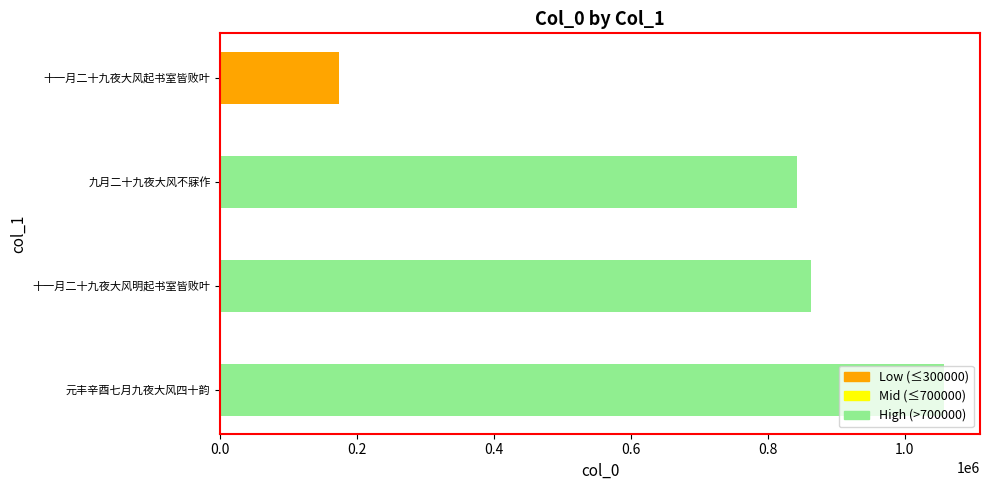

How many series are shown in this chart?

1